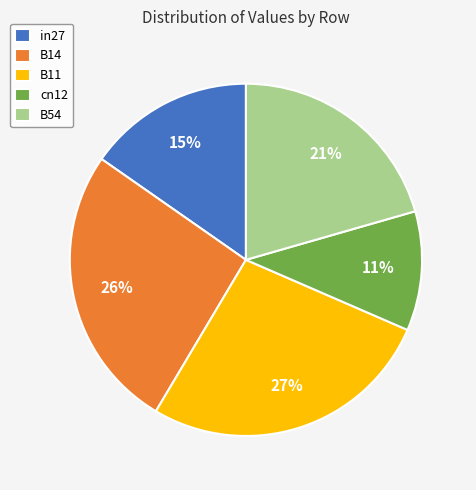

Between B14 and in27, which is larger?

B14